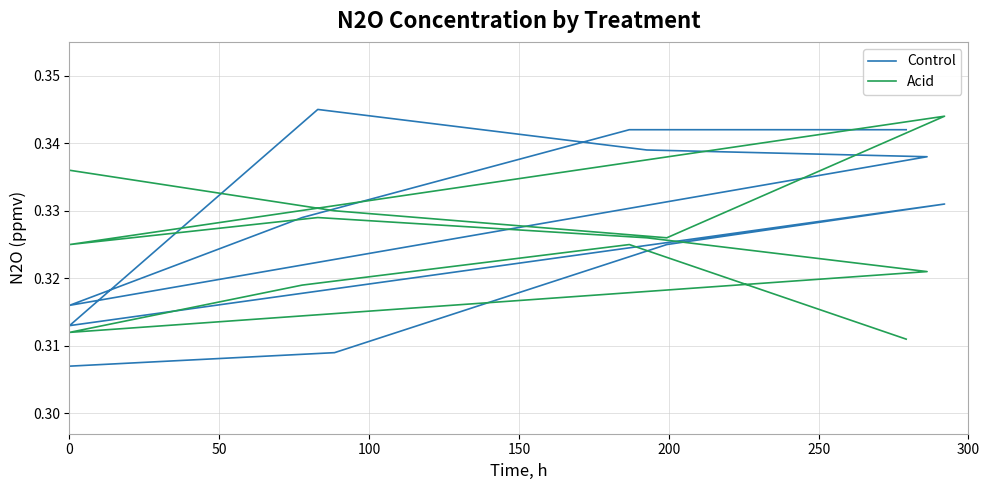

True or false: Control and Acid intersect in this chart.

True